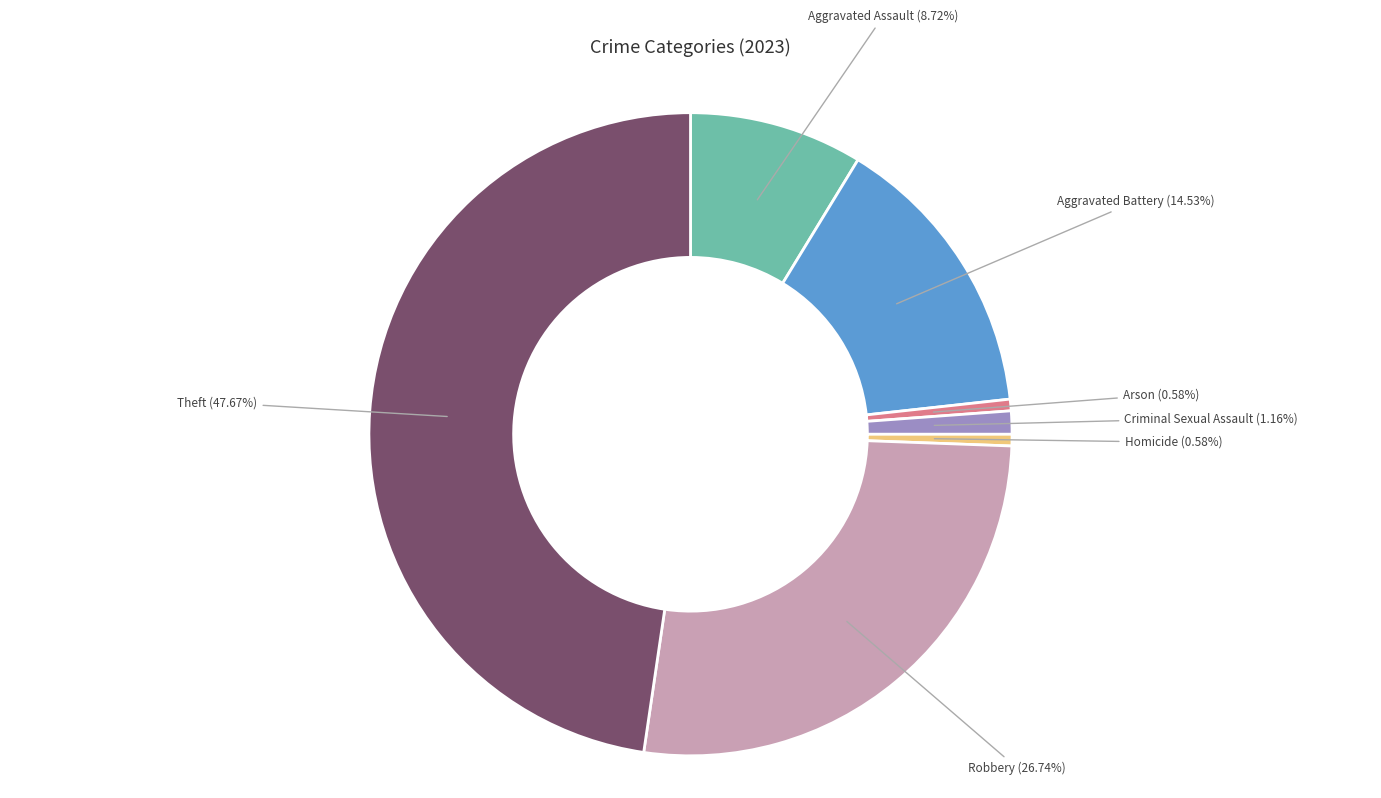

To the nearest percent, what is the combined percentage of Homicide and Theft?

48%